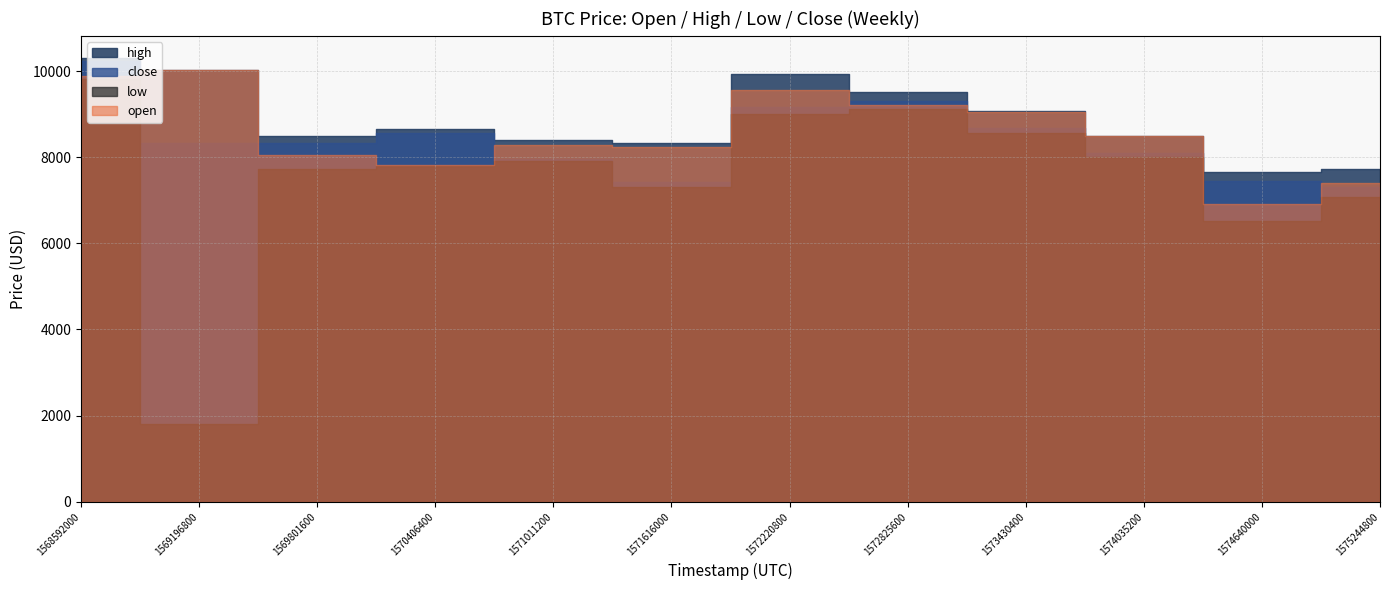

What value does the low series have at 1574035200?

8000.0